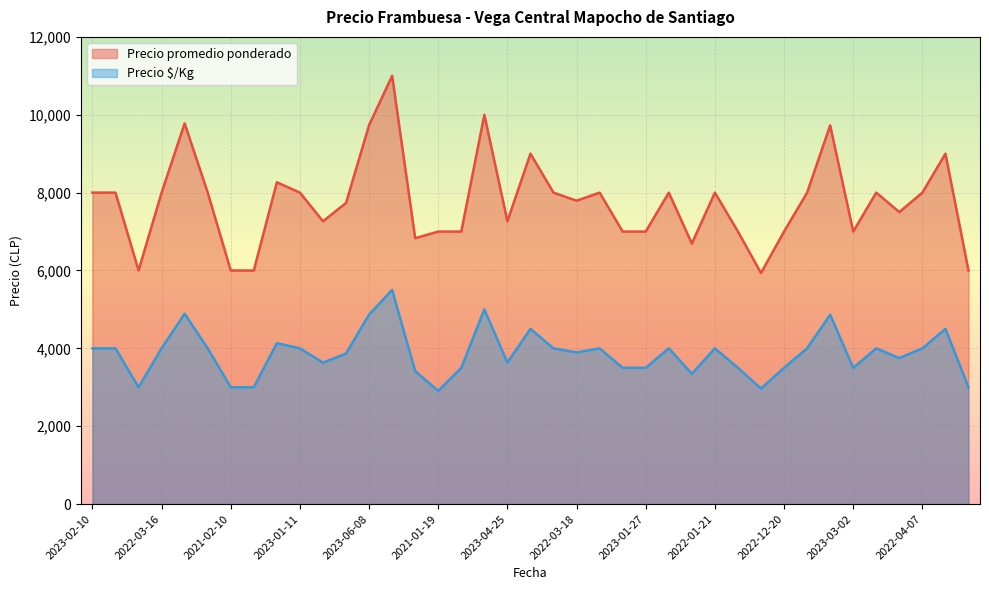

True or false: Precio $/Kg and Precio promedio ponderado cross at least once.

False